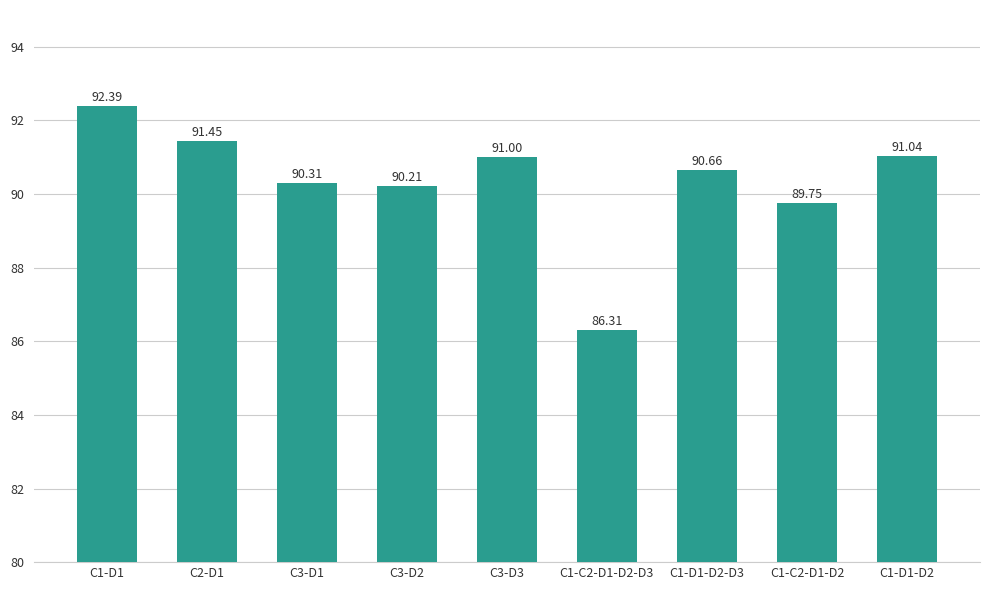

List the labels in order of value, smallest first.

C1-C2-D1-D2-D3, C1-C2-D1-D2, C3-D2, C3-D1, C1-D1-D2-D3, C3-D3, C1-D1-D2, C2-D1, C1-D1